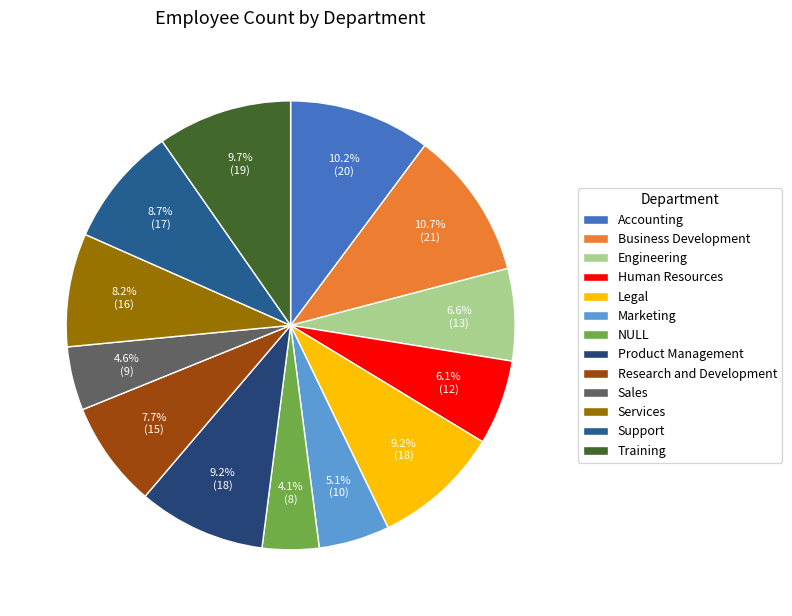

What is the change in value from Accounting to NULL?

-12